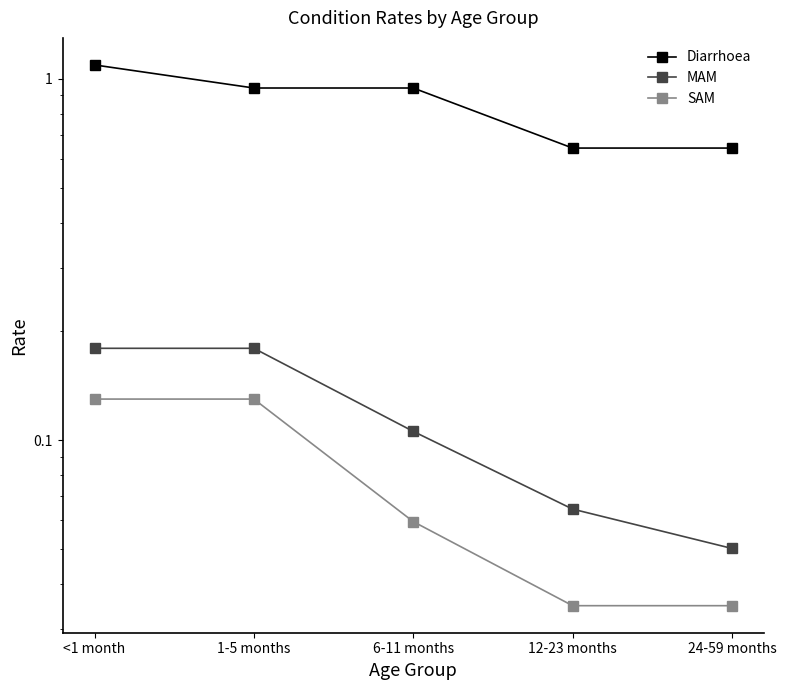

What is the sum of all Diarrhoea values?

4.3